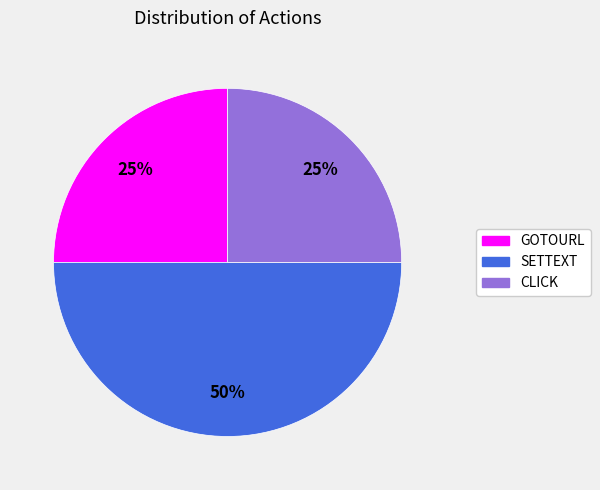

To the nearest percent, what is the difference between the largest and smallest slice percentages?

25%